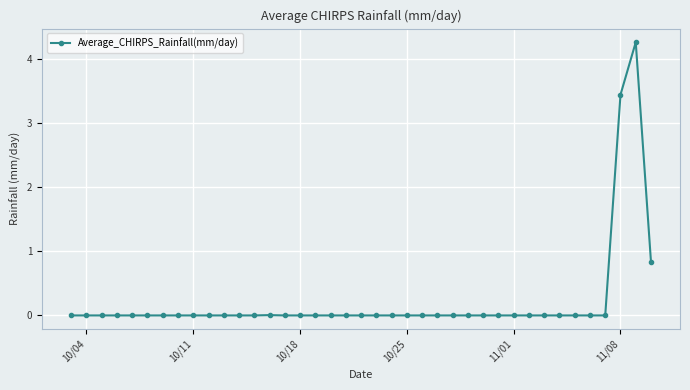

What is the value of the 38th point from the left?

4.3